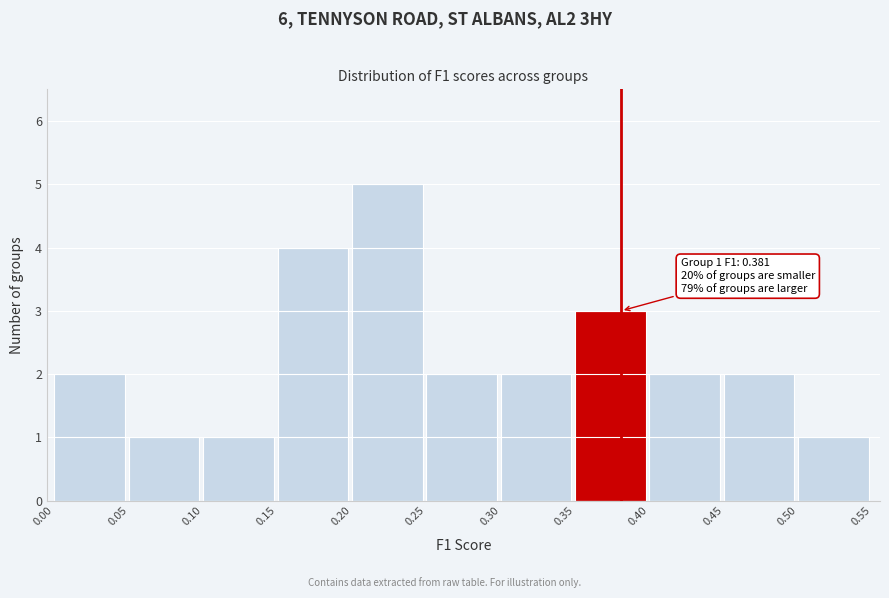

Over which range of the x-axis is the bar tallest?

0.20 to 0.25